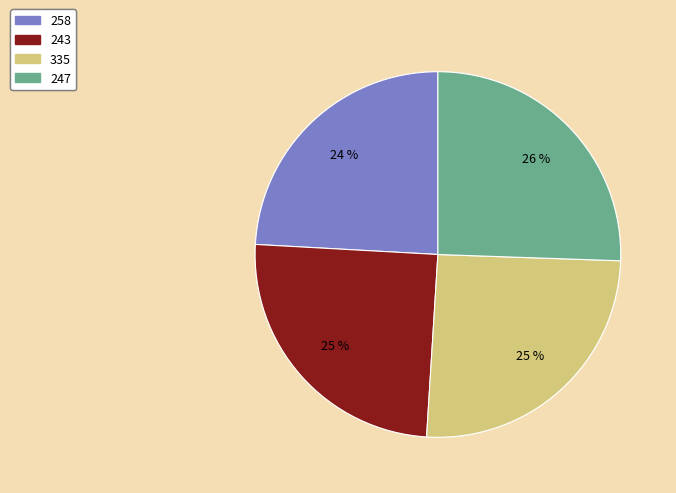

How many slices are in this pie chart?

4